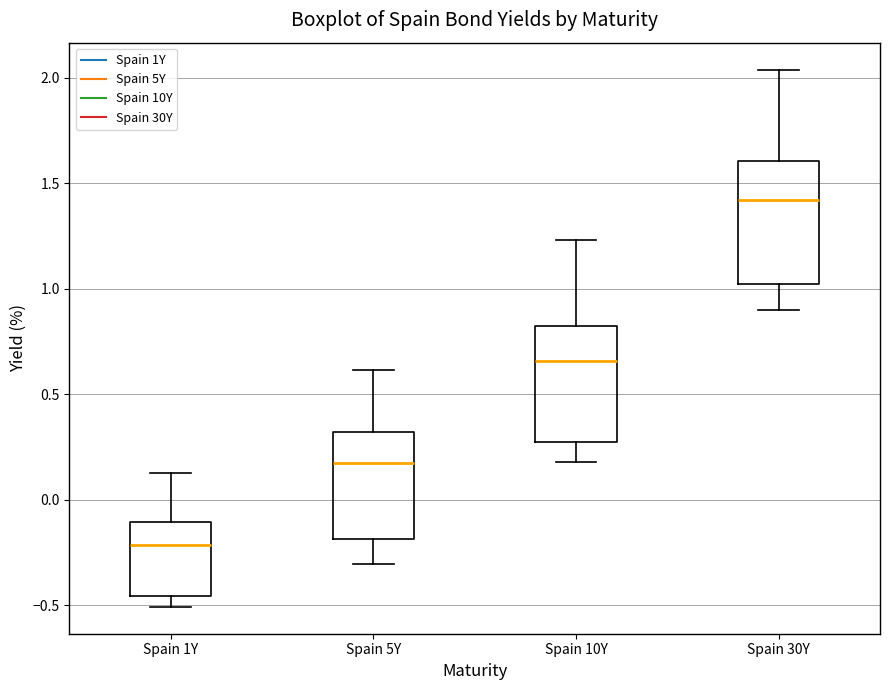

Reading left to right, read every box against the y-axis: the position of its median line, the range the box covers, and the ends of its whiskers. The values are not printed on the chart, so give them approximately, as read against the axis.

Spain 1Y: median -0.20, box -0.45 to -0.10, whiskers -0.50 to 0.15
Spain 5Y: median 0.20, box -0.20 to 0.30, whiskers -0.30 to 0.60
Spain 10Y: median 0.65, box 0.25 to 0.80, whiskers 0.20 to 1.25
Spain 30Y: median 1.40, box 1.00 to 1.60, whiskers 0.90 to 2.05